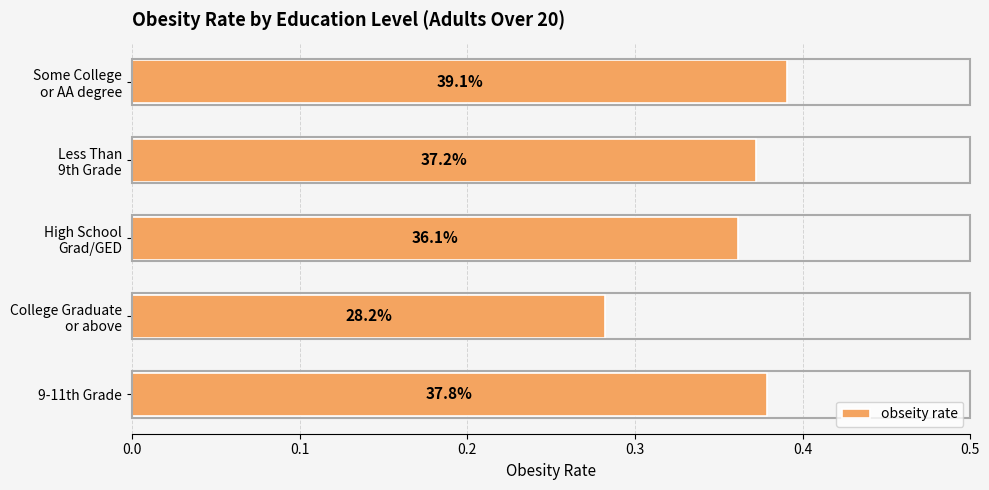

What is the smallest value displayed?

0.3